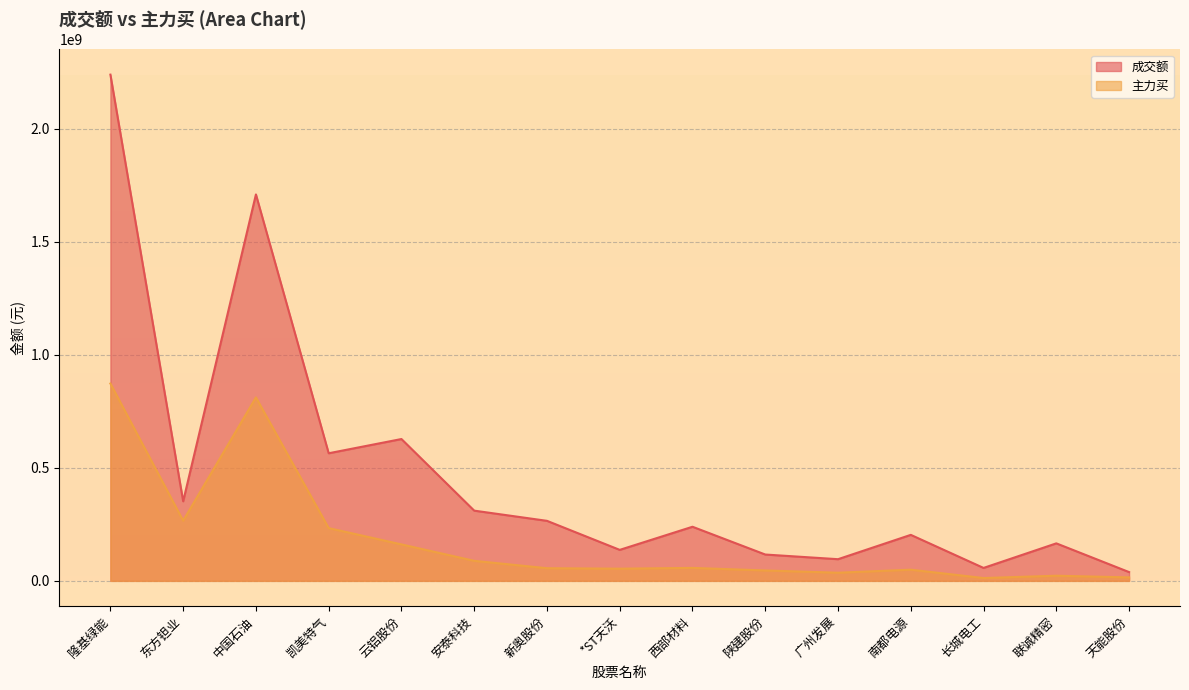

Where is the first local maximum for 成交额?

中国石油